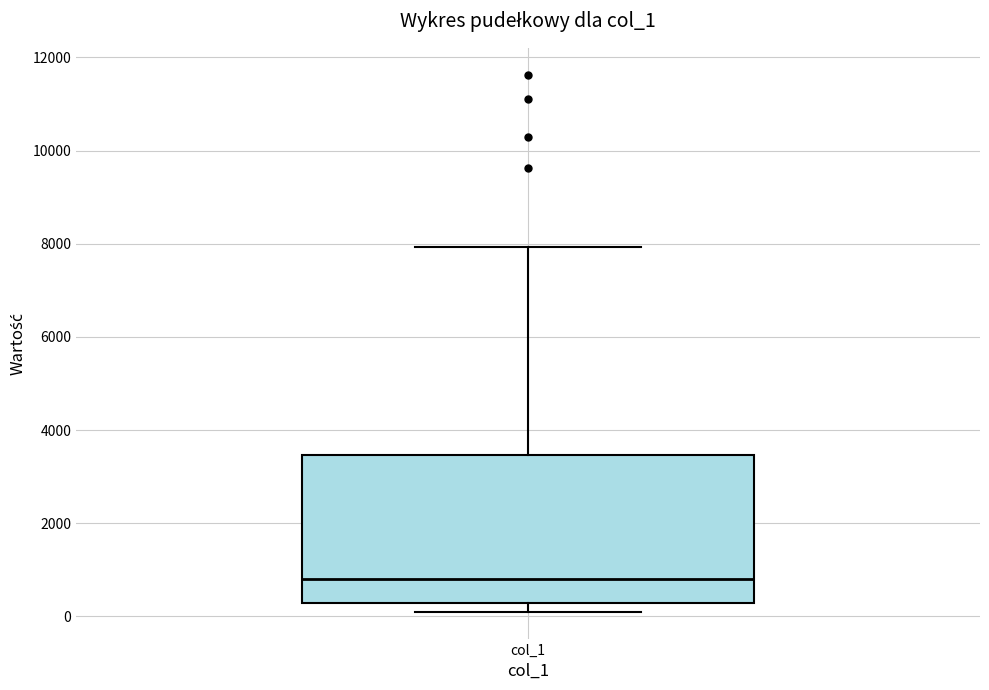

Where does the upper whisker of the box for col_1 end on the y-axis? The values are not printed on the chart, so give them approximately, as read against the axis.

8000